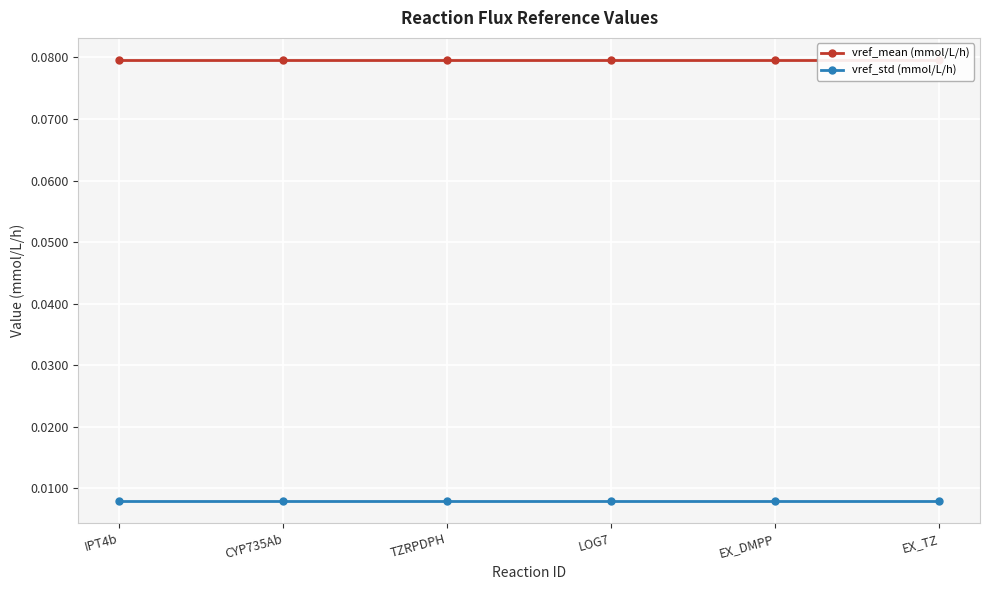

What position from the left is IPT4b?

1